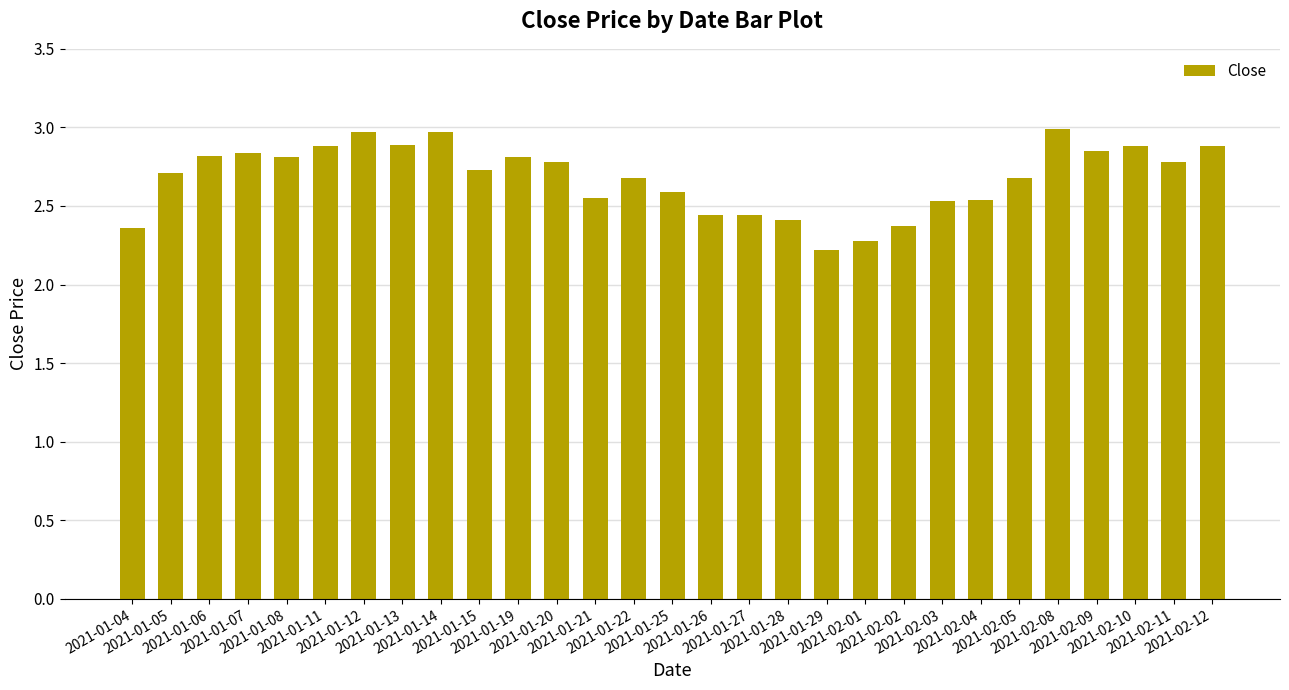

What is the change in value from 2021-01-04 to 2021-02-01?

-0.1